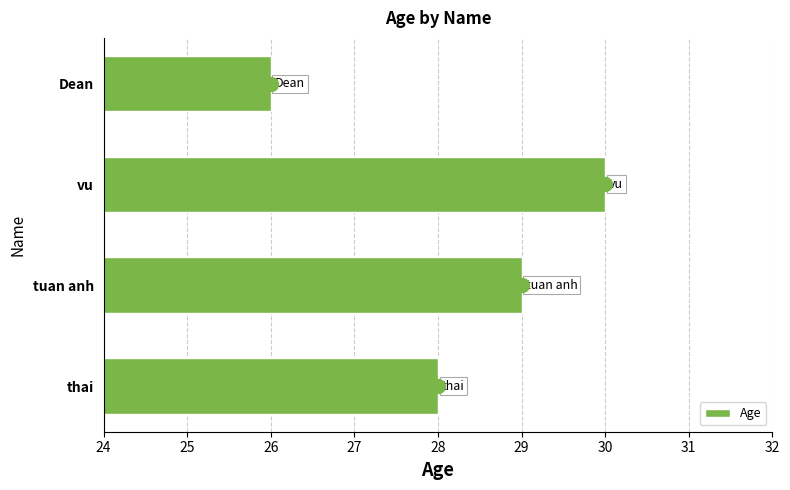

What is the minimum value shown in the chart?

26